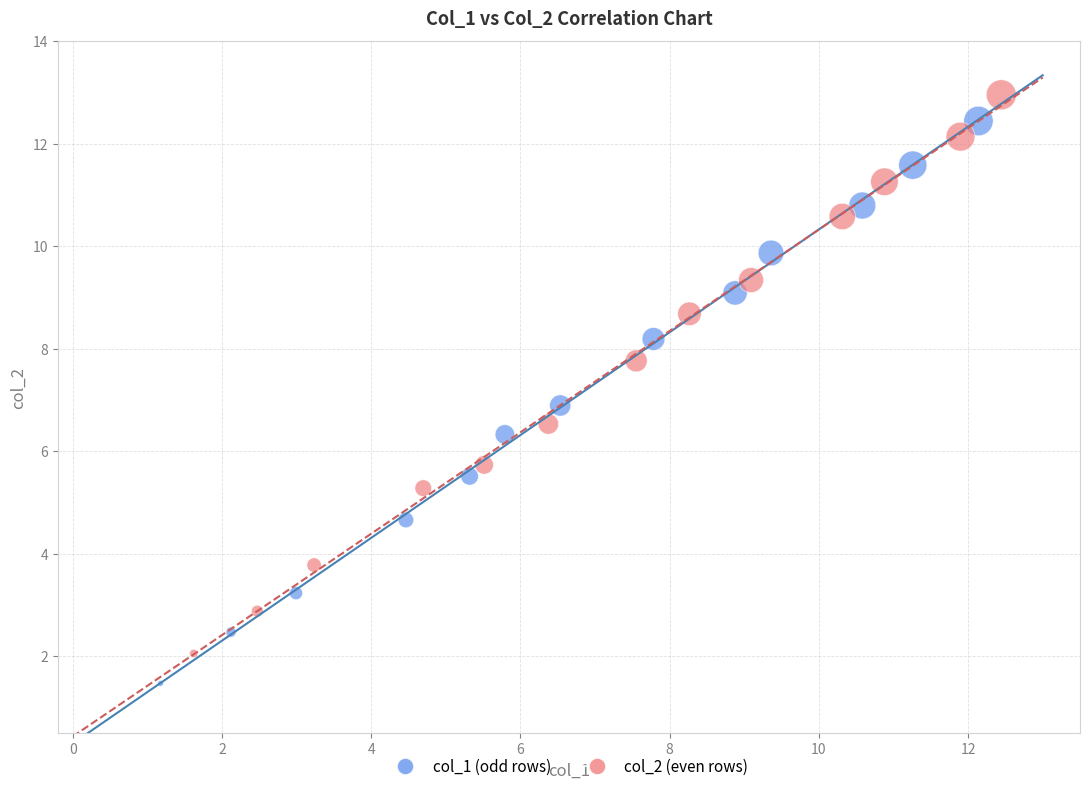

Which series reaches the minimum Y coordinate?

col_1 (odd rows)